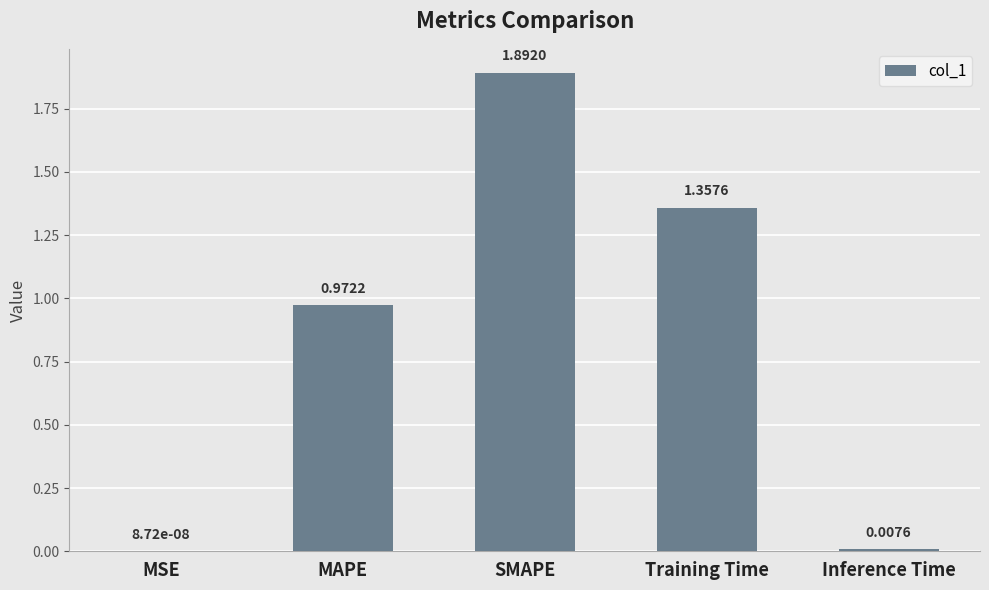

What is the sum of all values?

4.2